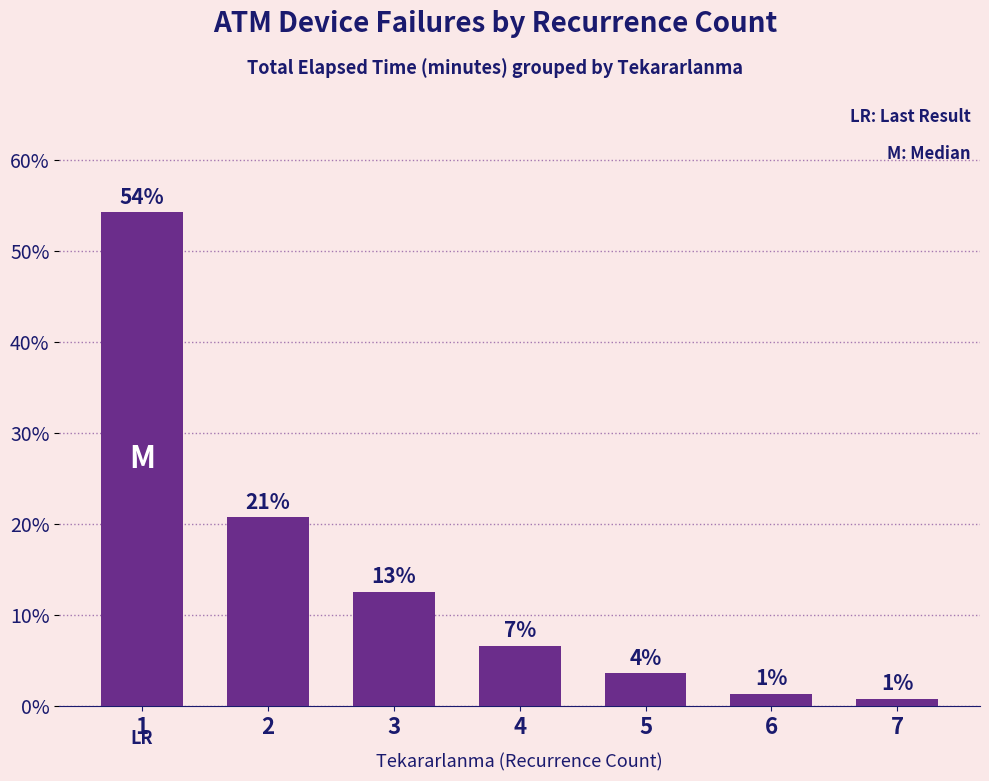

Does the chart contain any negative values?

No